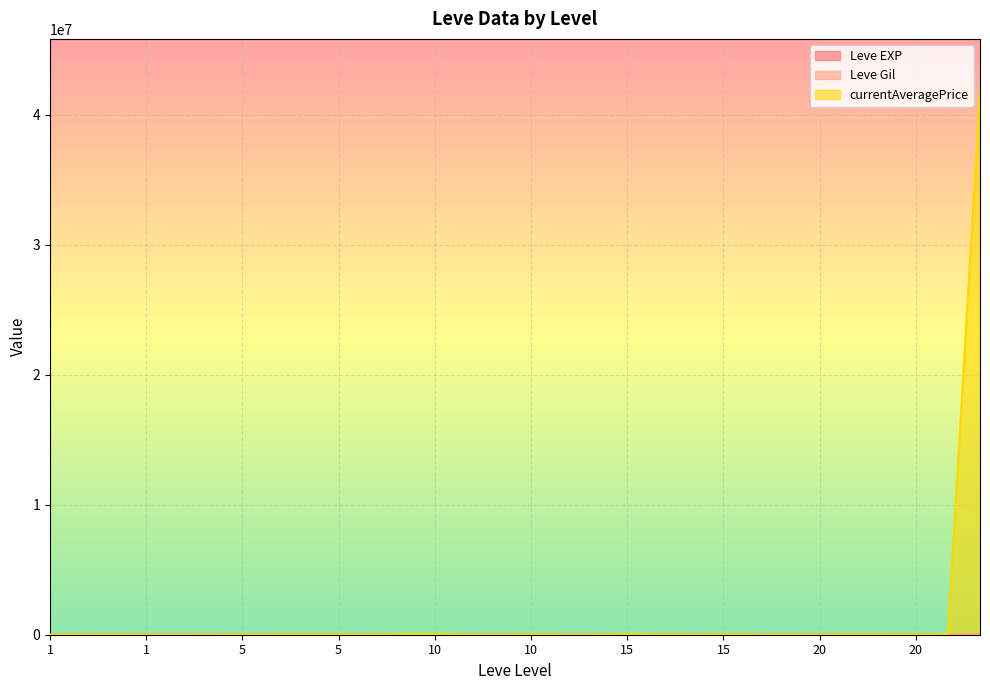

True or false: currentAveragePrice has more than 0 interior local peaks.

True